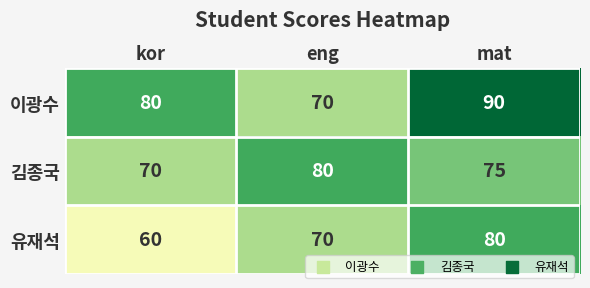

How many data points does each series have?

3